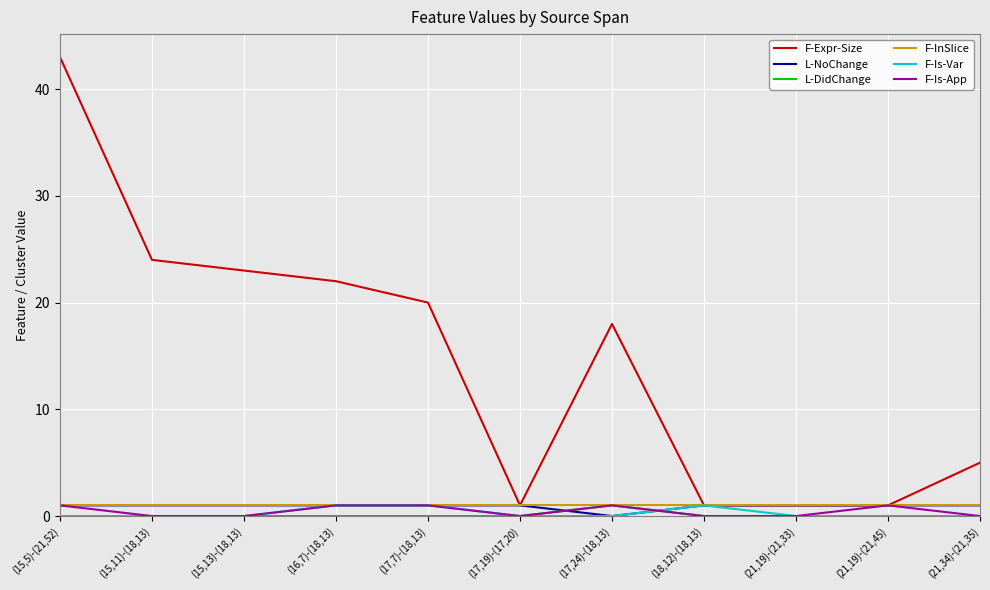

What is the difference between the second highest and second lowest values in the F-Expr-Size series?

23